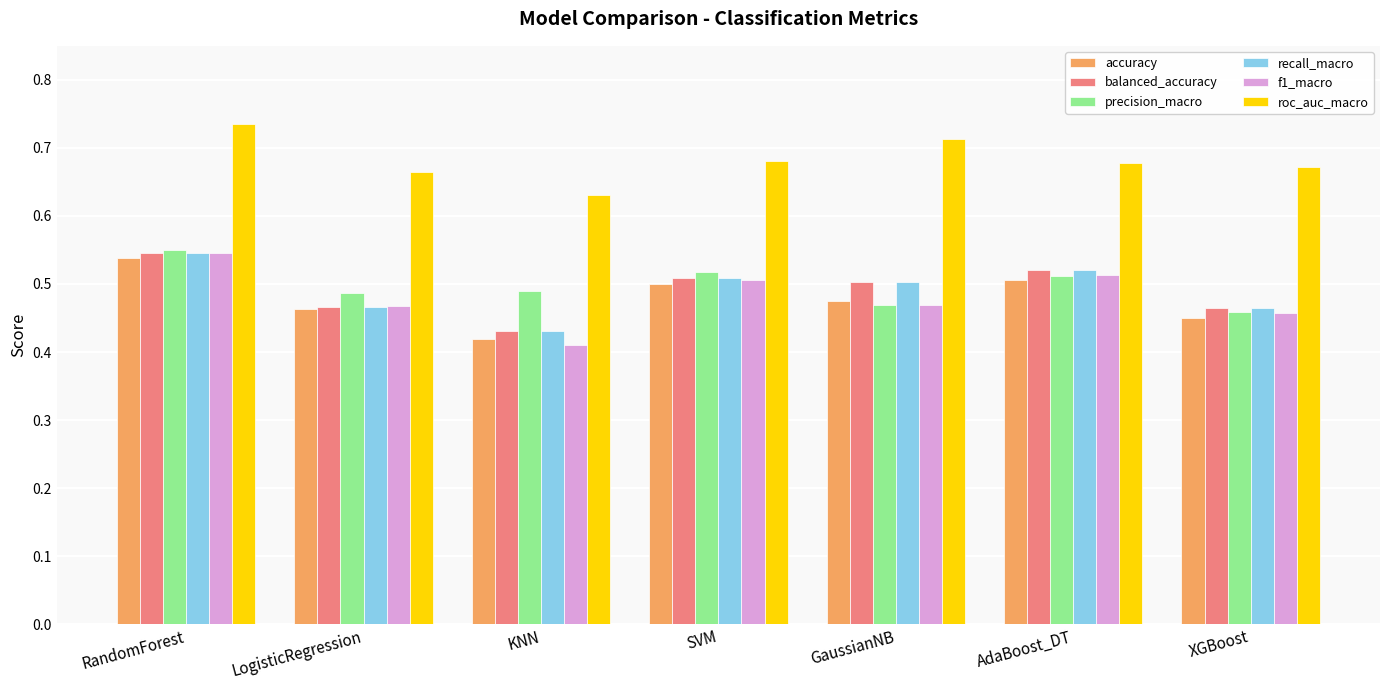

Which label corresponds to the smallest value in the chart?

KNN